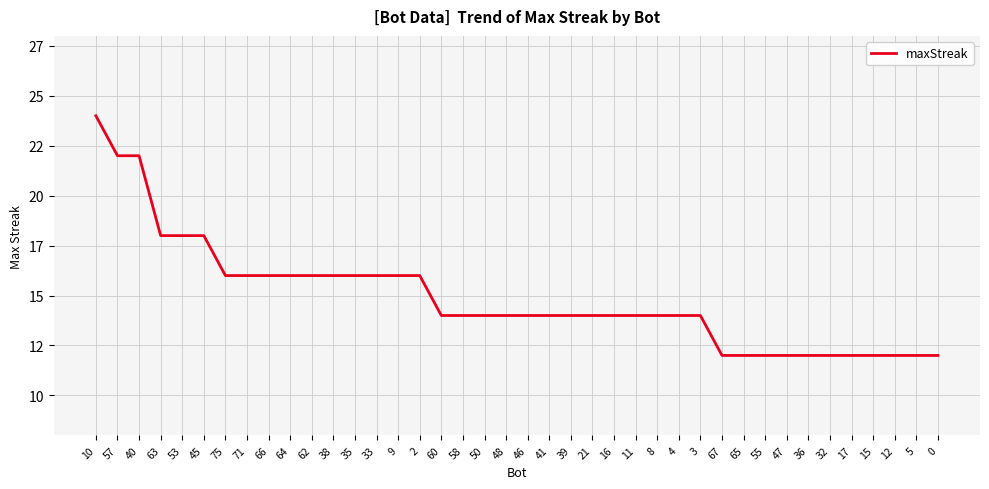

What position from the left is 36?

34